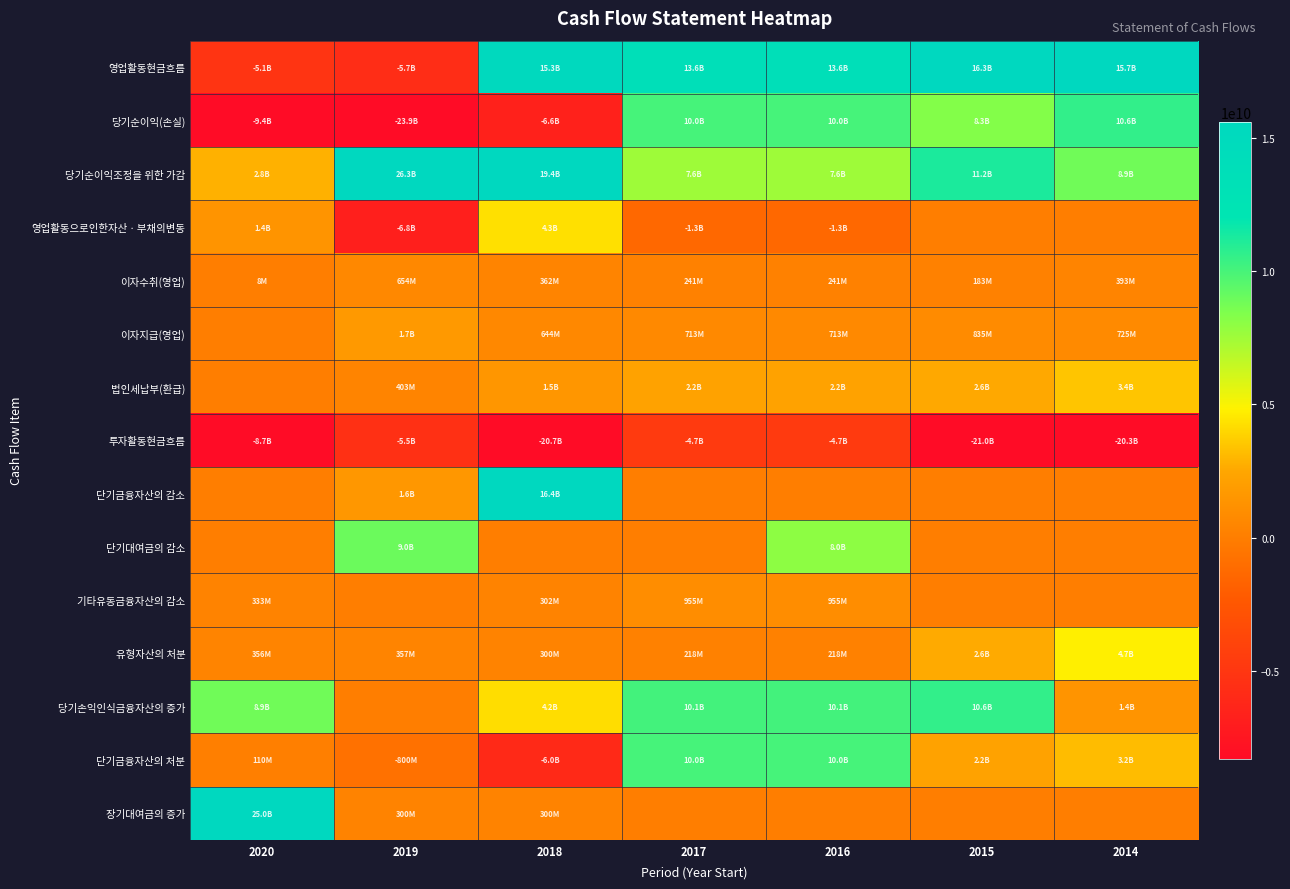

Reading left to right, list all the values displayed in this chart.

영업활동현금흐름: 2020=-5117242173	2019=-5740730843	2018=15252563140	2017=13567736950	2016=13567736950	2015=16321797839	2014=15672539417
당기순이익(손실): 2020=-9375185835	2019=-23875084898	2018=-6640235934	2017=10031977308	2016=10031977308	2015=8312695891	2014=10577505660
당기순이익조정을 위한 가감: 2020=2848804965	2019=26320389535	2018=19437835590	2017=7563456836	2016=7563456836	2015=11228740695	2014=8854849219
영업활동으로인한자산ㆍ부채의변동: 2020=1401283795	2019=-6760040717	2018=4286995509	2017=-1337411489	2016=-1337411489	2015=0	2014=0
이자수취(영업): 2020=7854902	2019=654089229	2018=362190961	2017=241100439	2016=241100439	2015=182651791	2014=393026552
이자지급(영업): 2020=0	2019=1677033252	2018=644423565	2017=713364070	2016=713364070	2015=834813662	2014=724961177
법인세납부(환급): 2020=0	2019=403050740	2018=1549799421	2017=2218022074	2016=2218022074	2015=2567476876	2014=3427880837
투자활동현금흐름: 2020=-8657076058	2019=-5503357831	2018=-20748585364	2017=-4662198693	2016=-4662198693	2015=-20998849267	2014=-20270705797
단기금융자산의 감소: 2020=0	2019=1598913569	2018=16419374505	2017=0	2016=0	2015=0	2014=0
단기대여금의 감소: 2020=0	2019=8998199484	2018=0	2017=0	2016=8000000000	2015=0	2014=0
기타유동금융자산의 감소: 2020=332794037	2019=0	2018=301940730	2017=954638317	2016=954638317	2015=0	2014=0
유형자산의 처분: 2020=356356465	2019=357121451	2018=299830306	2017=218293819	2016=218293819	2015=2605400000	2014=4733993738
당기손익인식금융자산의 증가: 2020=8867745224	2019=0	2018=4194070000	2017=10100000000	2016=10100000000	2015=10600000000	2014=1400000000
단기금융자산의 처분: 2020=110000000	2019=-800000000	2018=-6019374505	2017=10000000000	2016=10000000000	2015=2228995526	2014=3160000000
장기대여금의 증가: 2020=25000000000	2019=300000000	2018=300000000	2017=0	2016=0	2015=0	2014=0